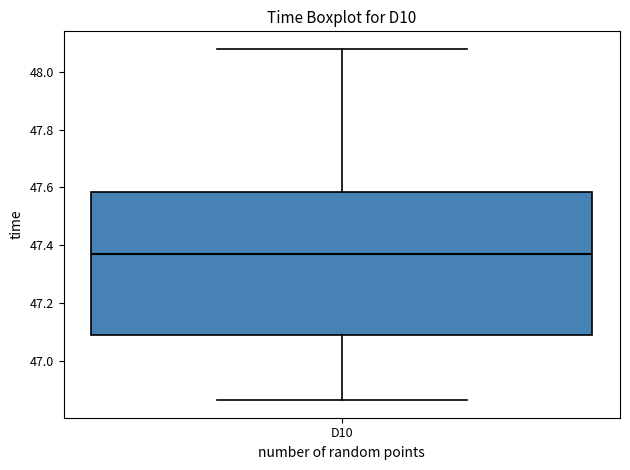

Transcribe this box plot: give where the median line is, the range the box spans, and where the two whiskers end, as read against the y-axis. The values are not printed on the chart, so give them approximately, as read against the axis.

median 47.38, box 47.08 to 47.58, whiskers 46.86 to 48.08